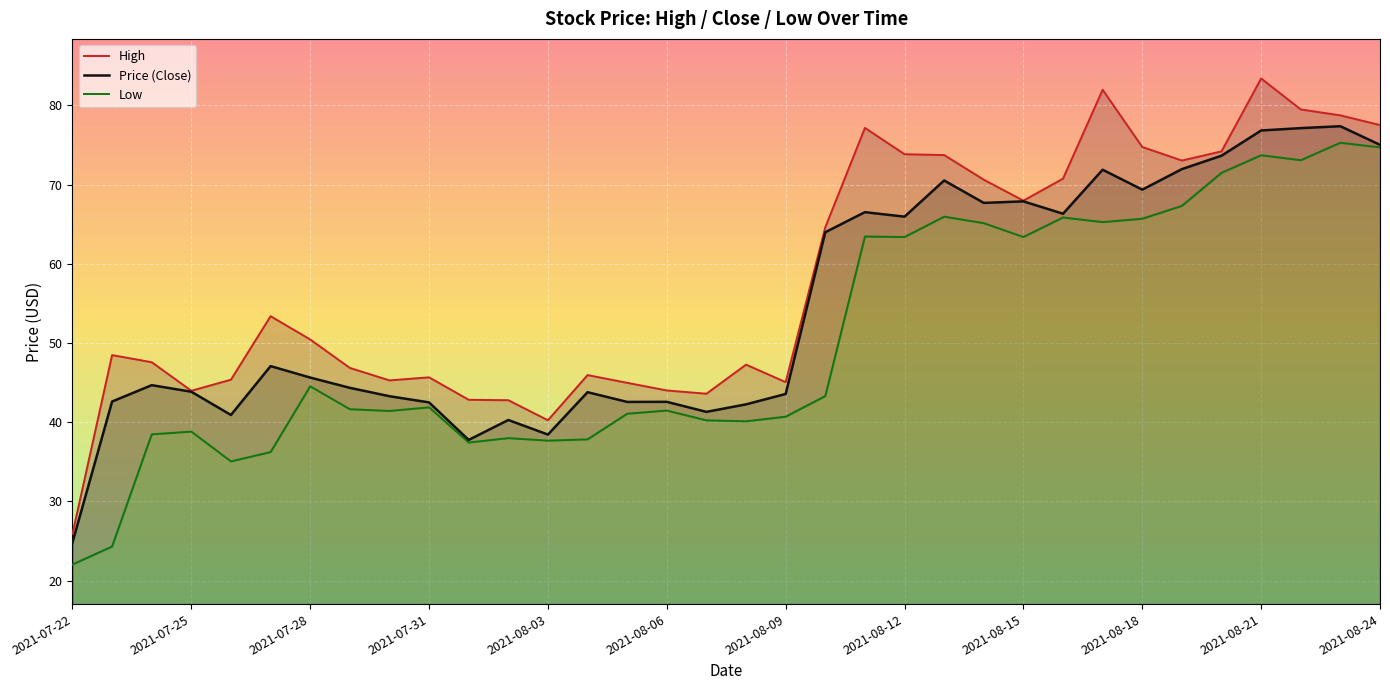

True or false: Low and Price (Close) intersect in this chart.

False